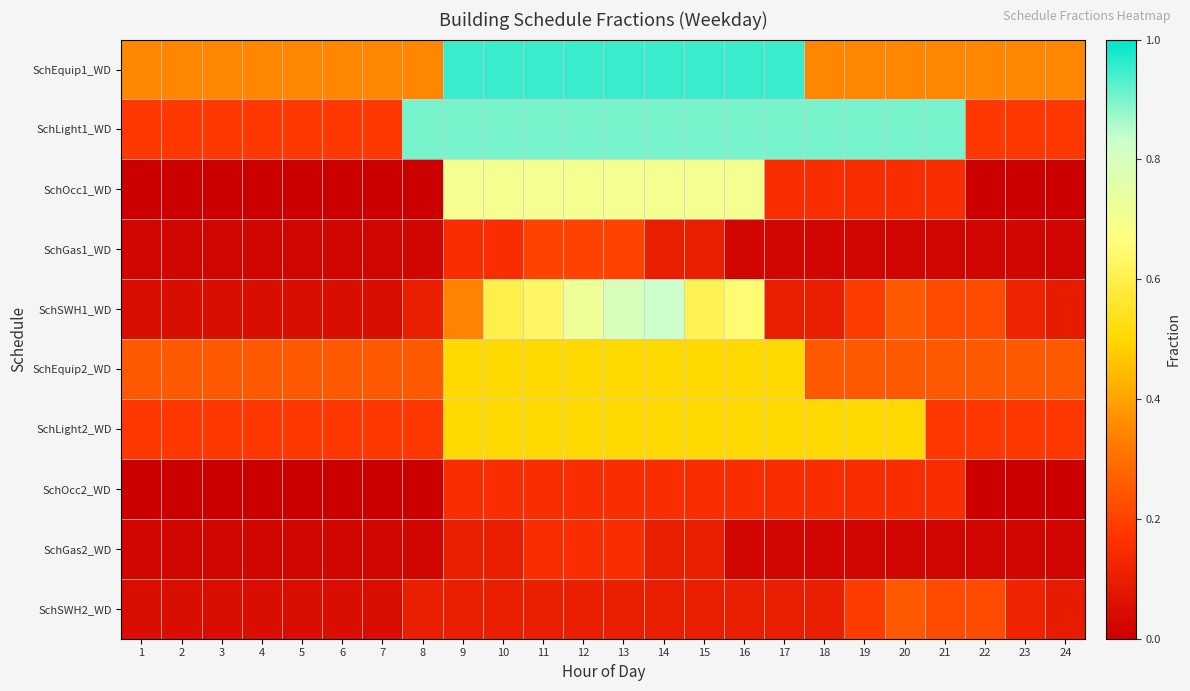

Count the number of categories in the chart.

24